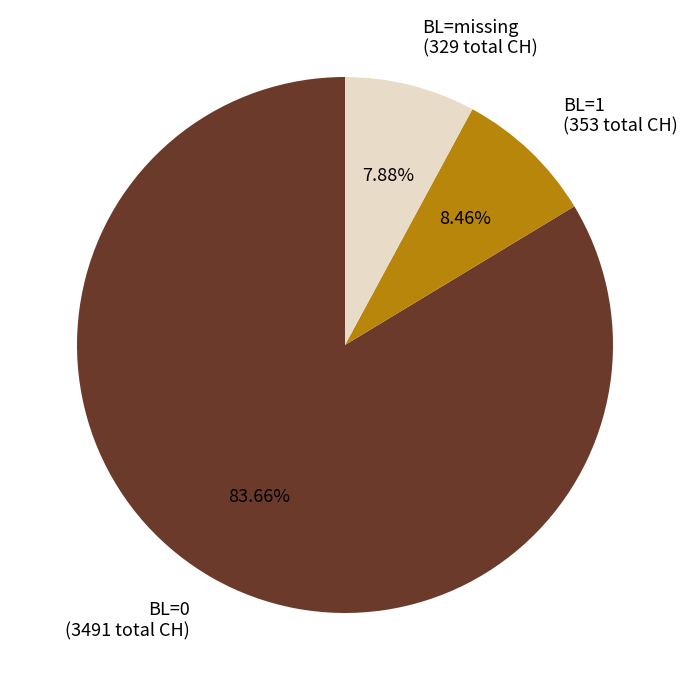

Does BL=0 (3491 total CH) account for over 50% of the chart?

Yes